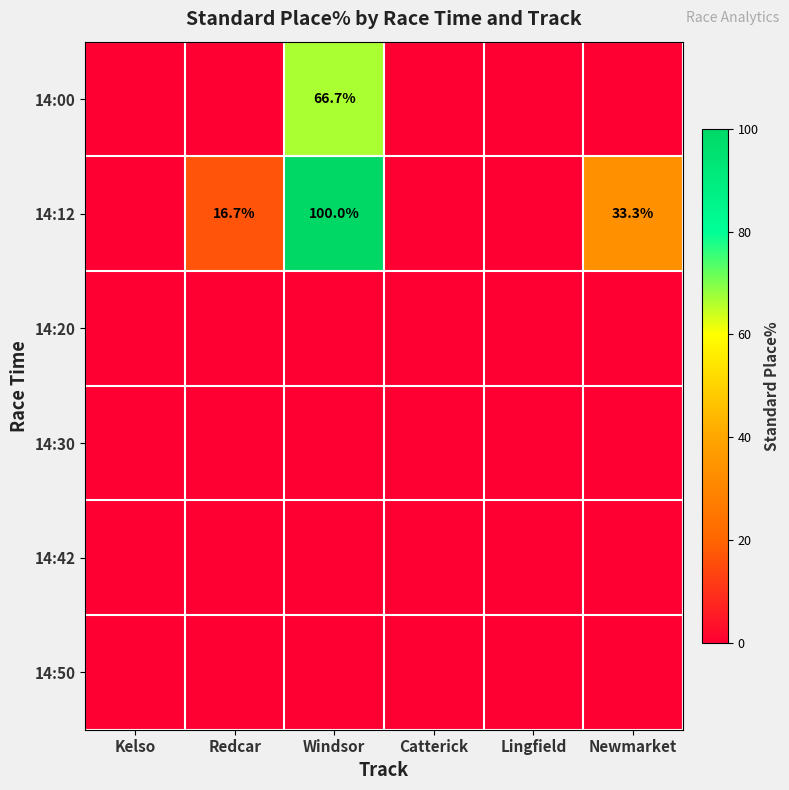

At which category is the sum across all series the highest?

Windsor